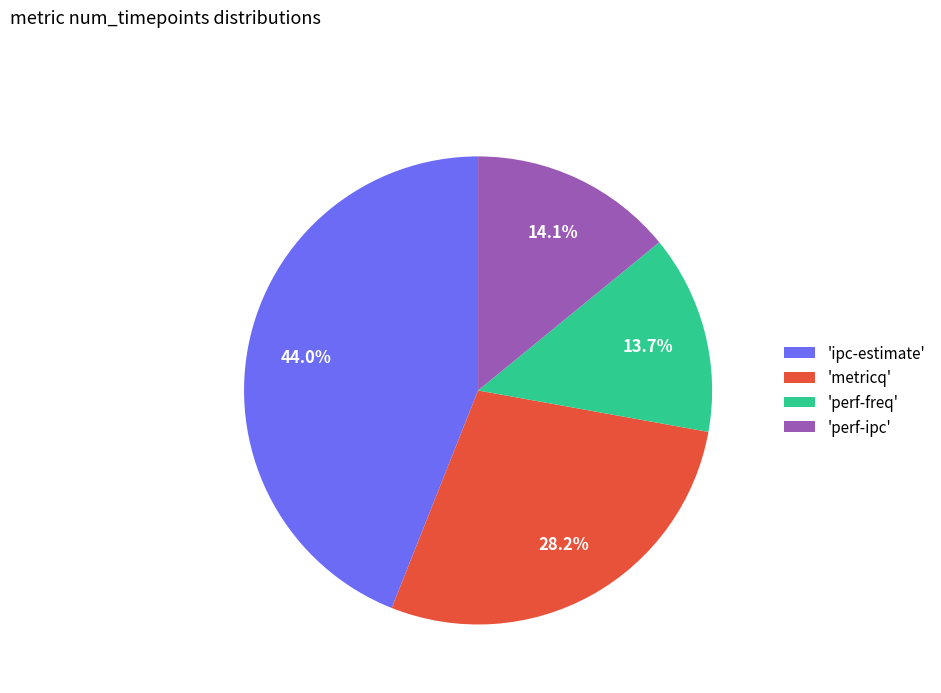

Does 'perf-ipc' represent more than half of the total?

No